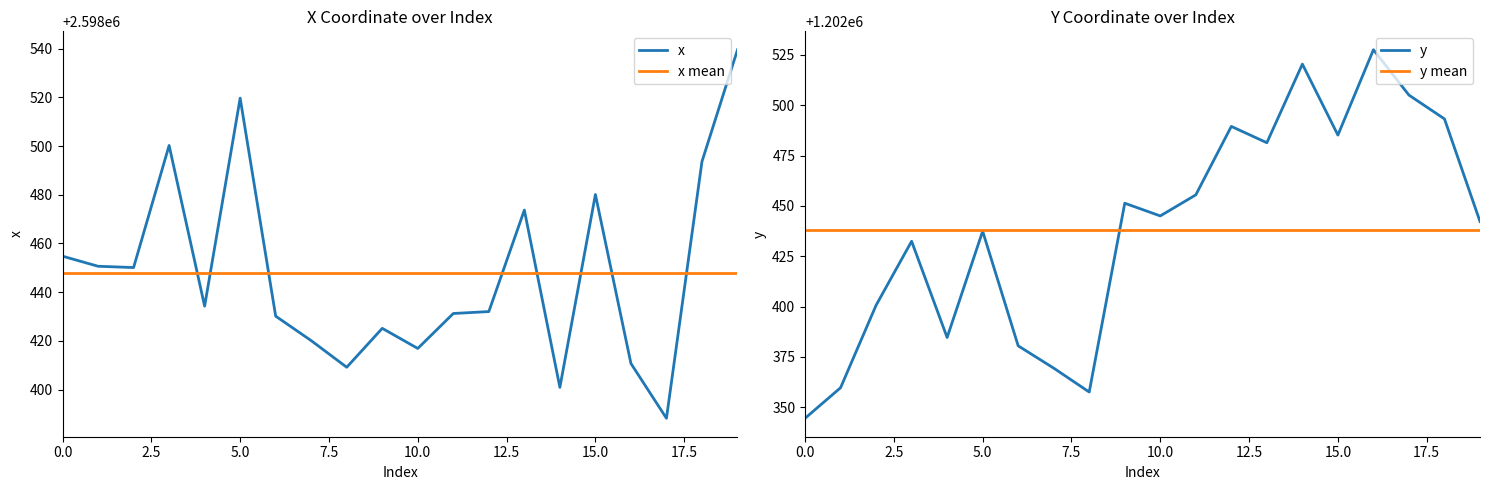

True or false: y mean has a value of 1202438.1 at 0.0.

True